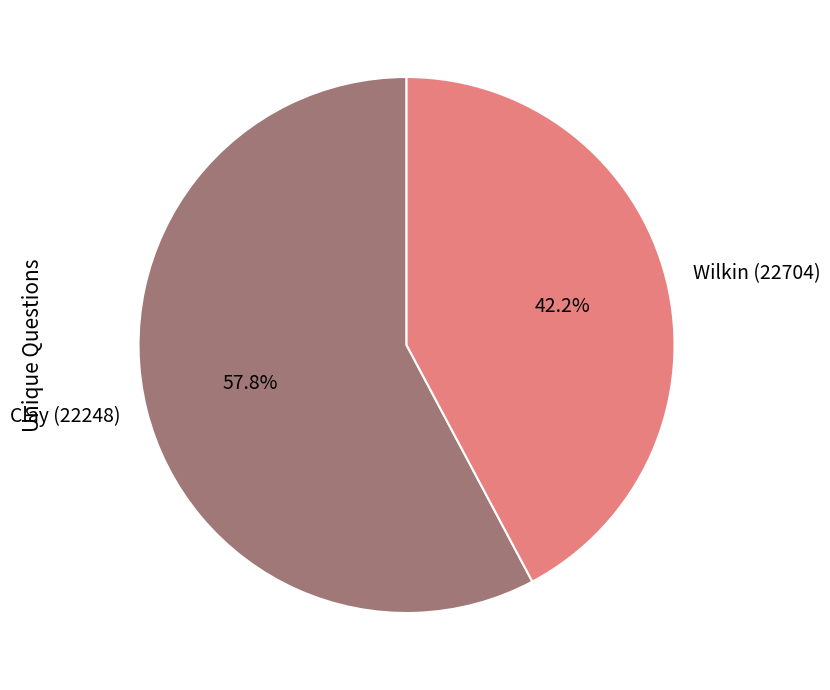

How much of the chart is everything except Wilkin (22704)?

57.8%